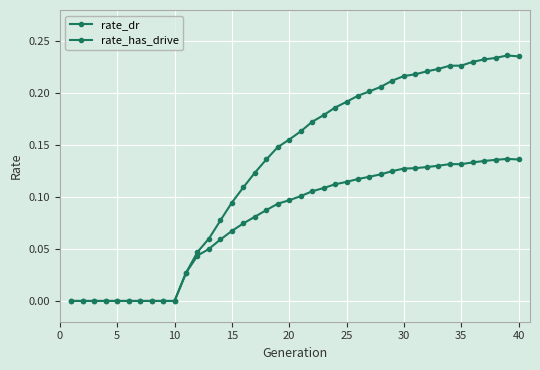

How many lines are shown in the chart?

2